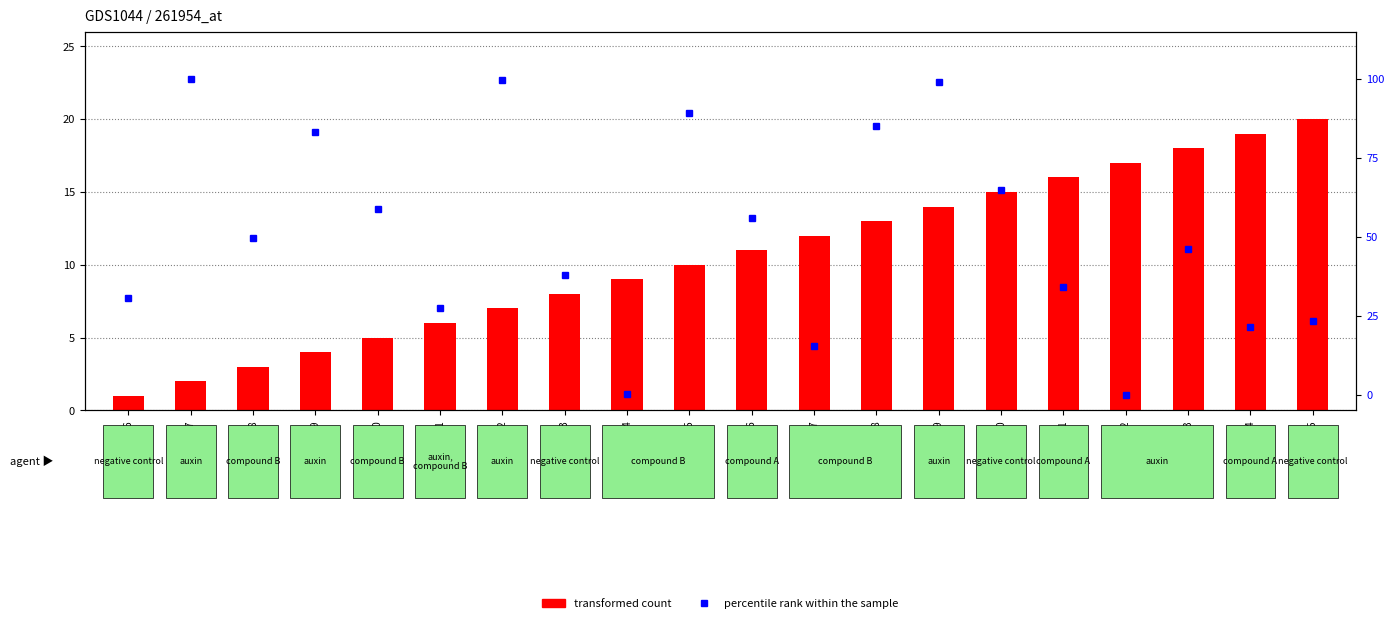

What is the value of the percentile rank within the sample bar at the 11th from the left?

56.0